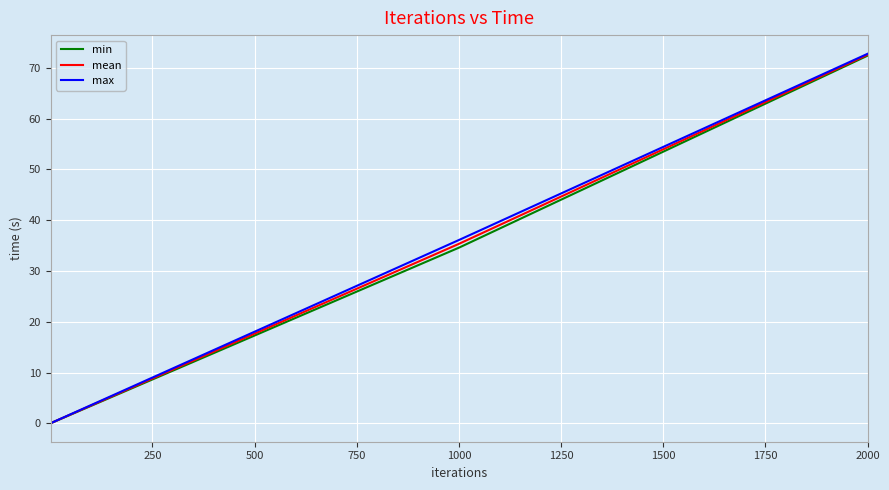

What is the maximum value shown in the chart?

72.8